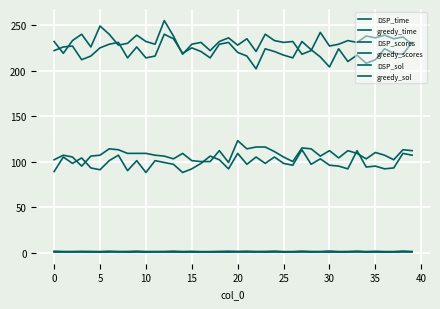

Does the chart display data point markers on the line(s)?

No